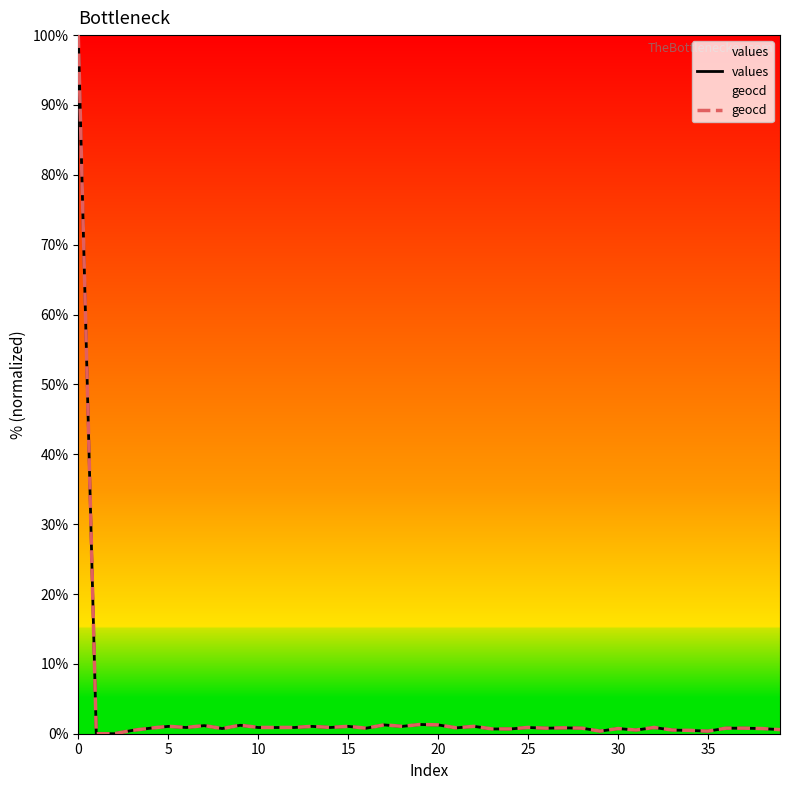

Does the chart display data point markers on the line(s)?

No